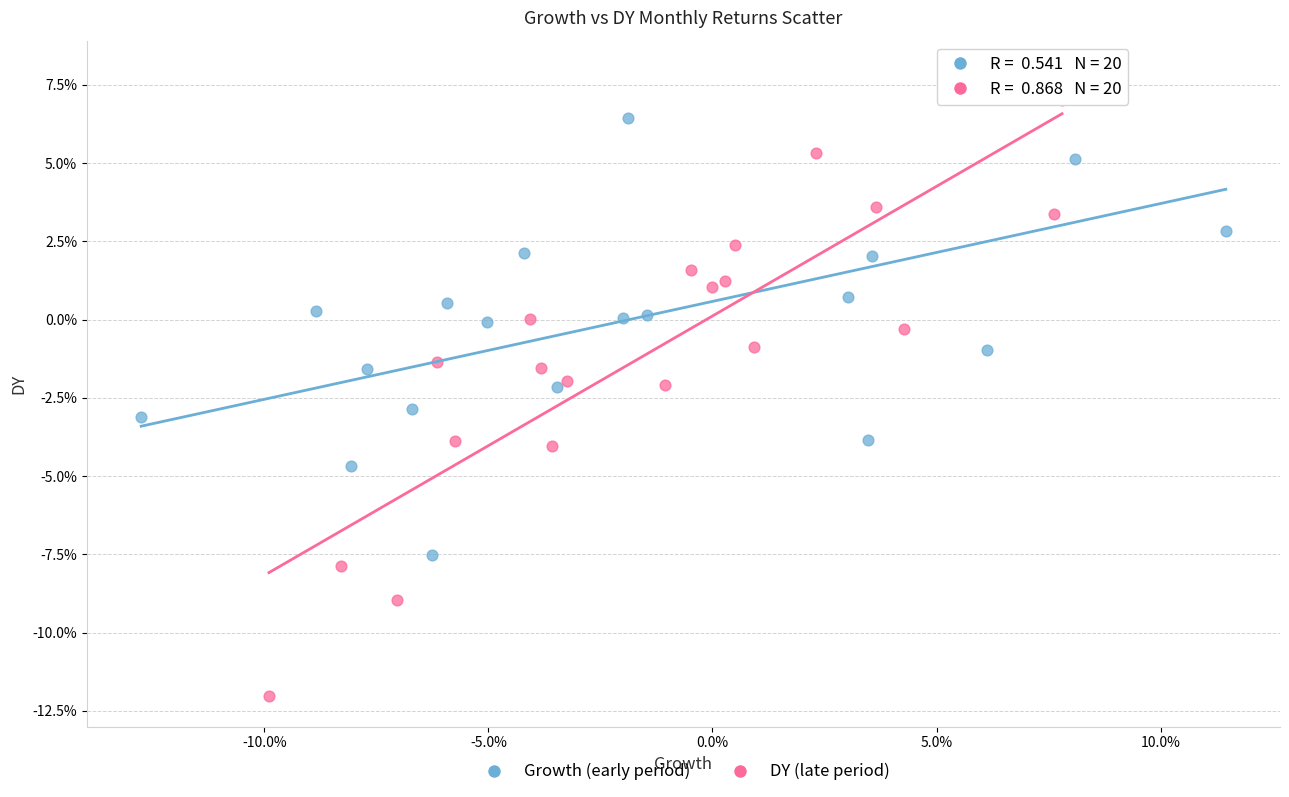

Which series has the largest Y range (max minus min)?

DY (late period)